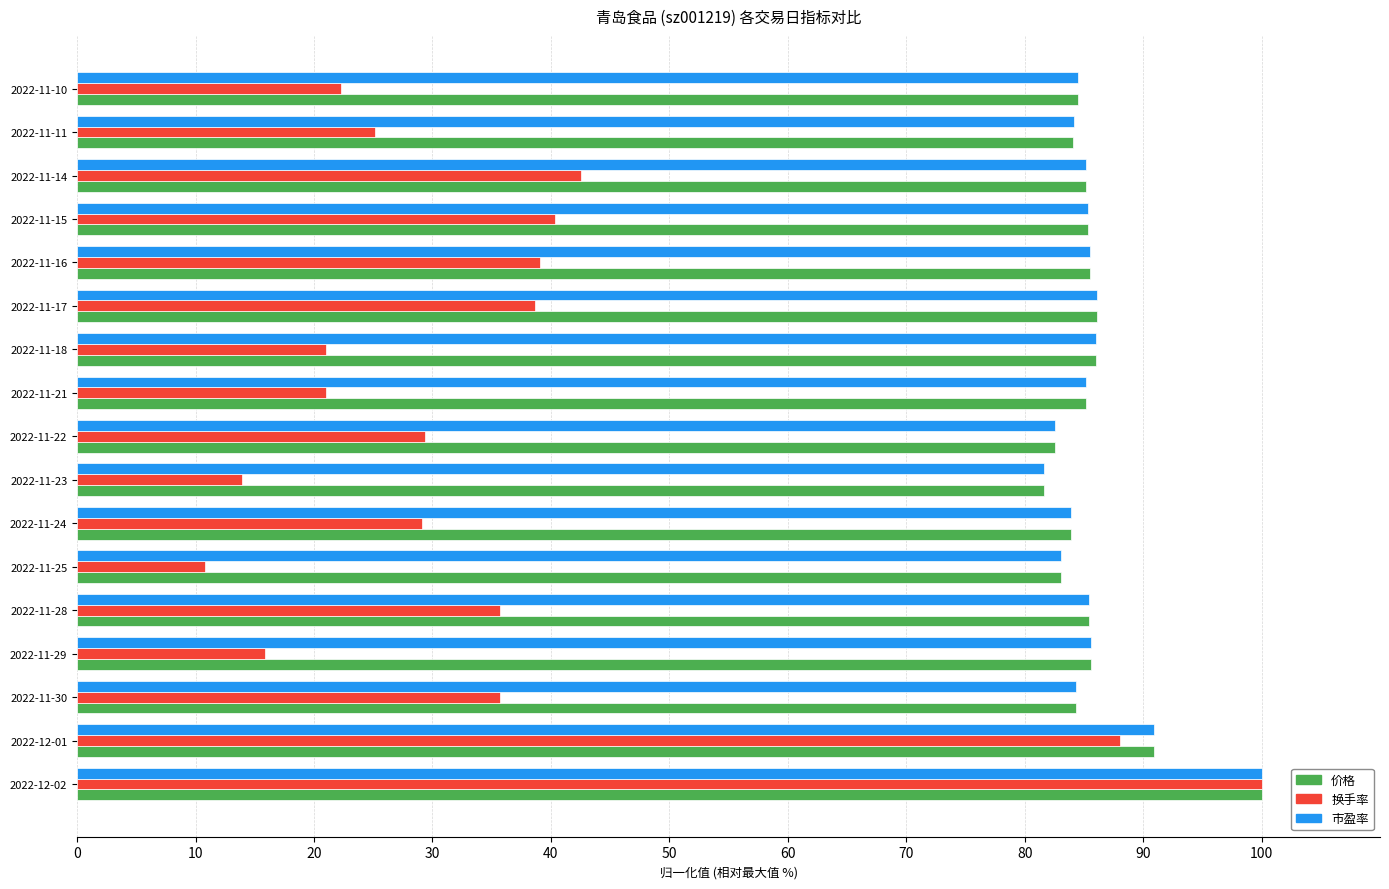

At which category is the sum across all series the highest?

2022-12-02